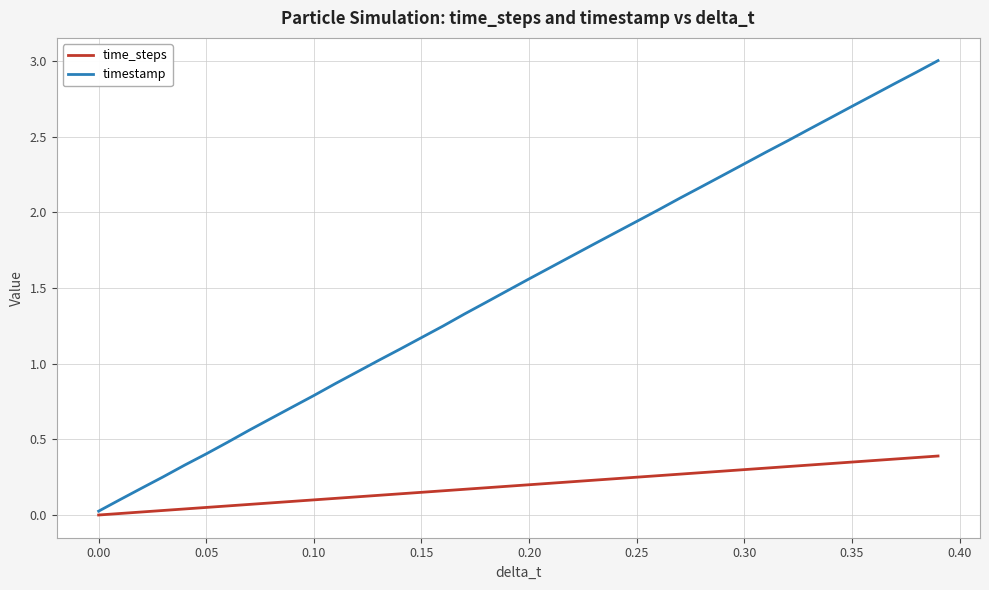

At how many categories does at least one series exceed 0?

40